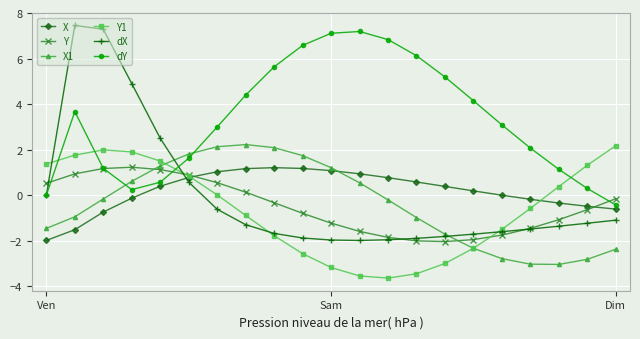

Does the chart display data point markers on the line(s)?

Yes